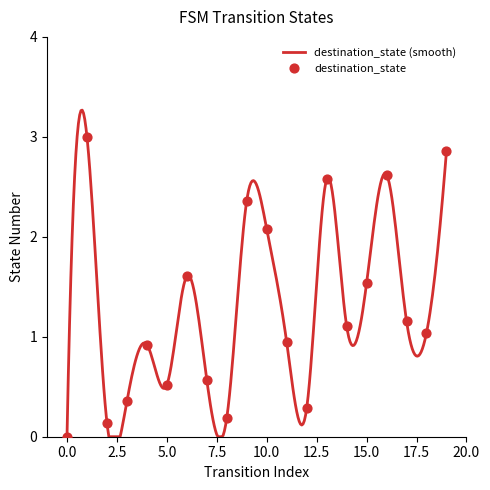

Which has a higher value, 3 or 10?

10